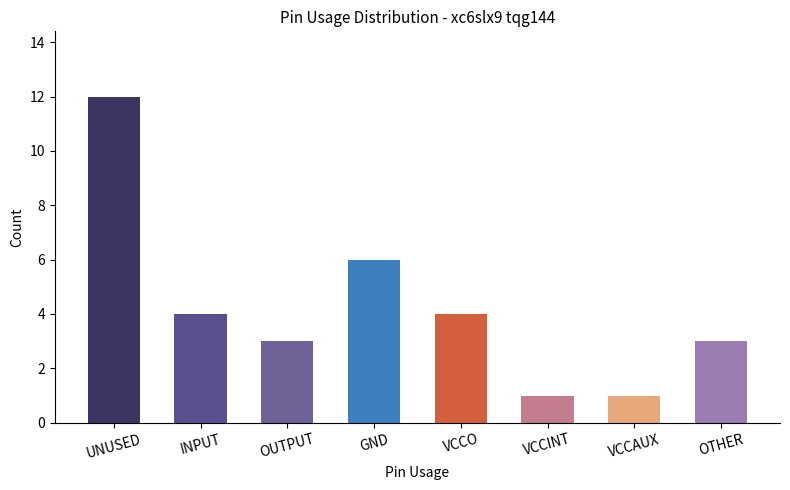

The chart shows a value of 0 at VCCINT. True or false?

False